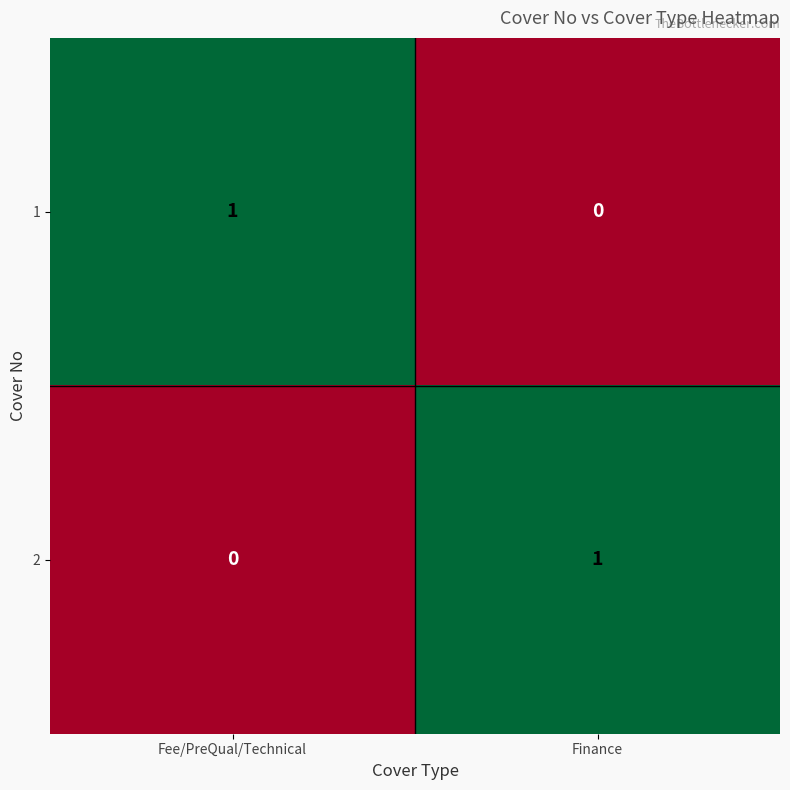

Where is 2 nearest to the value 0?

Fee/PreQual/Technical